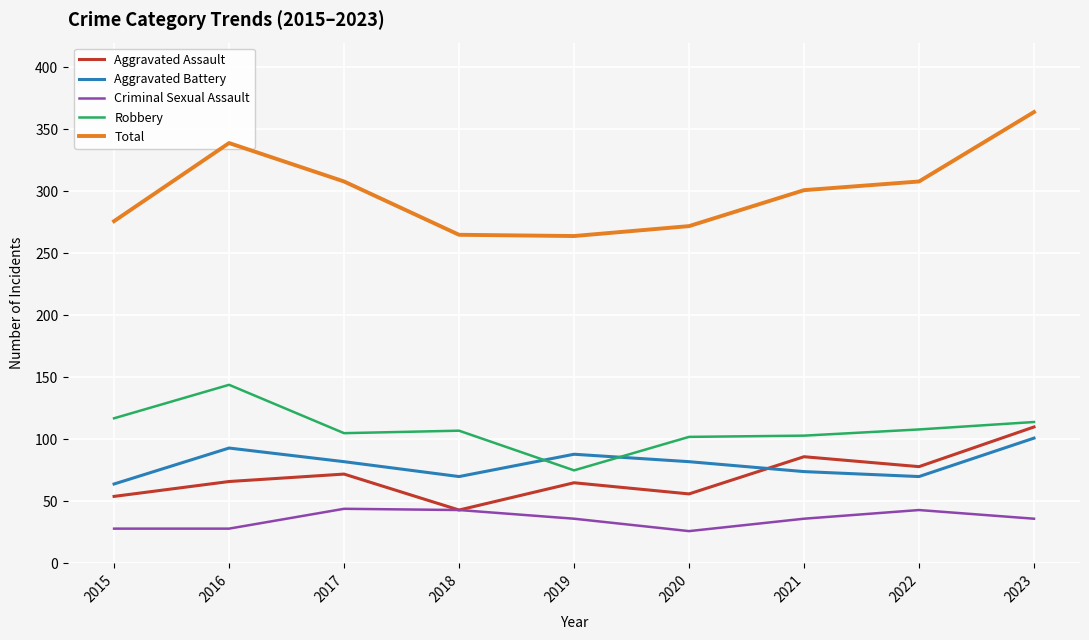

What is the difference between the highest and lowest values at 2018?

222